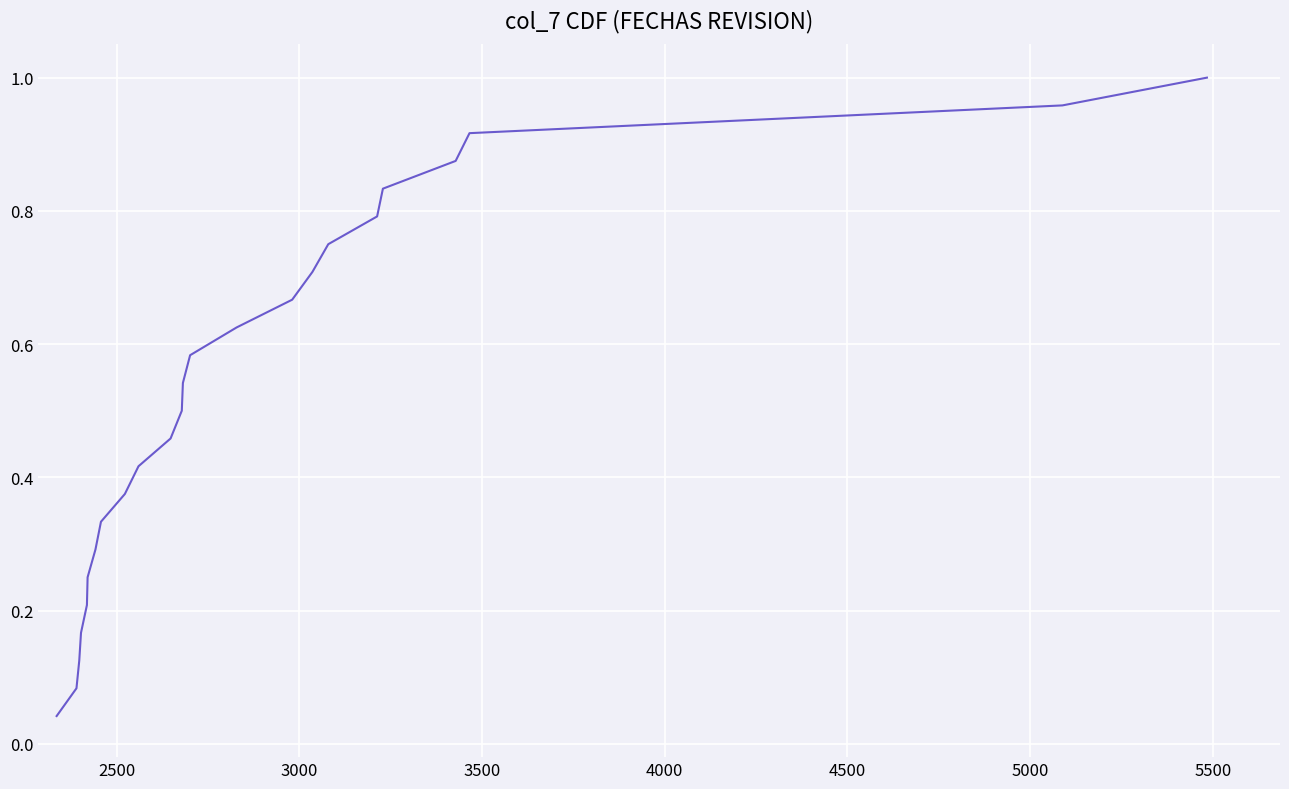

Is this an area chart (filled region under the line)?

No